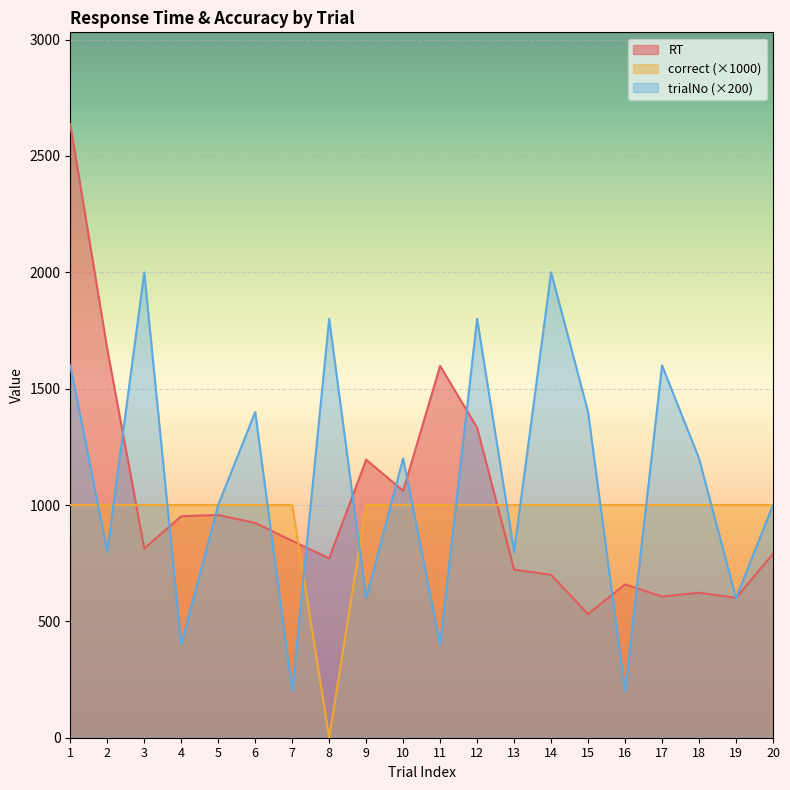

List the series in order of their overall mean, highest first.

trialNo (×200), RT, correct (×1000)